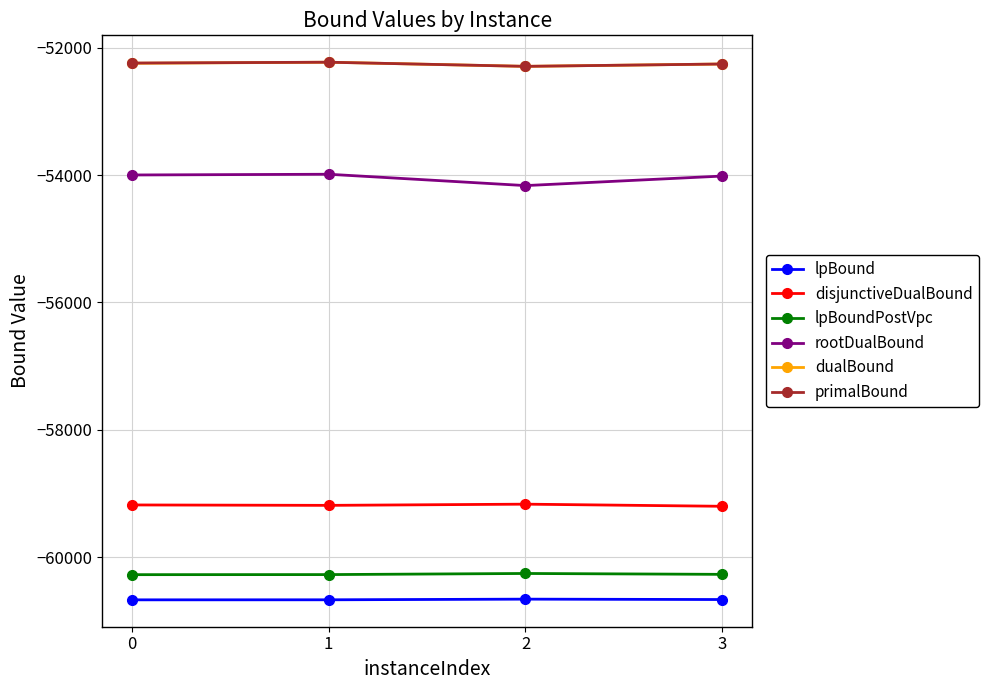

What is the sum of all rootDualBound values?

-216170.2